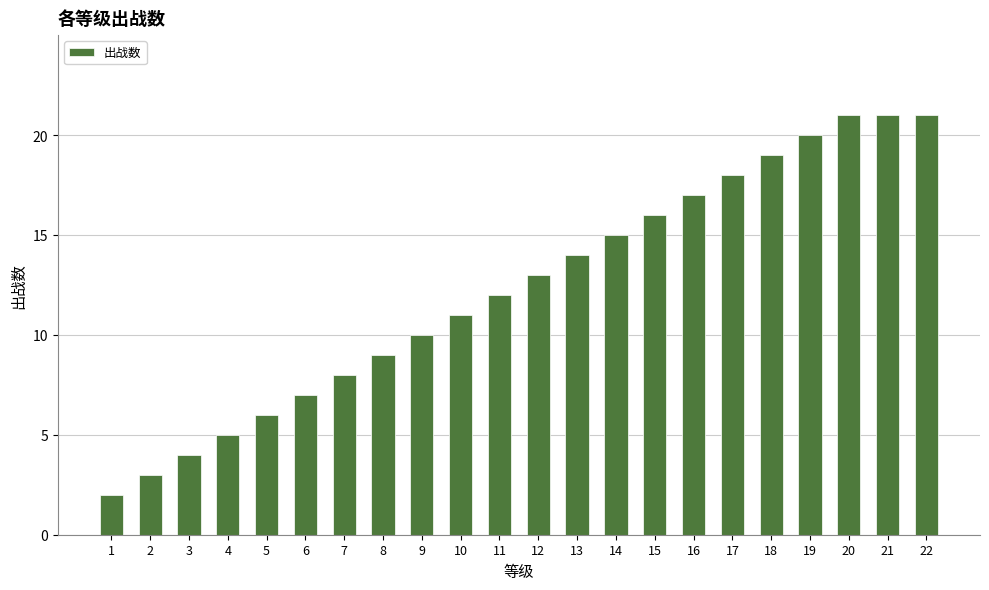

Which has a higher value, 15 or 8?

15